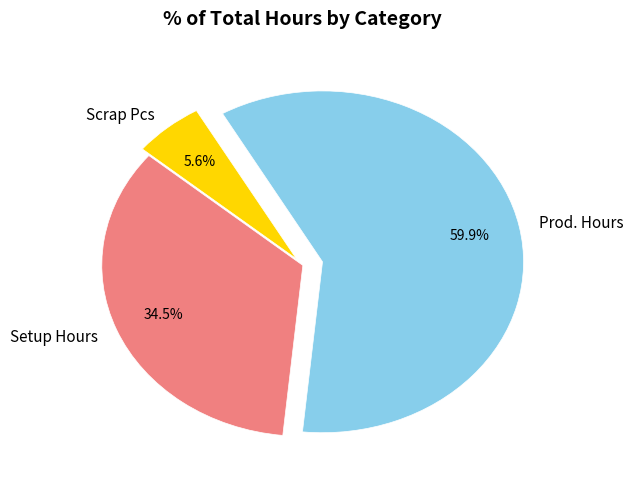

Rank the categories by value from lowest to highest.

Scrap Pcs, Setup Hours, Prod. Hours